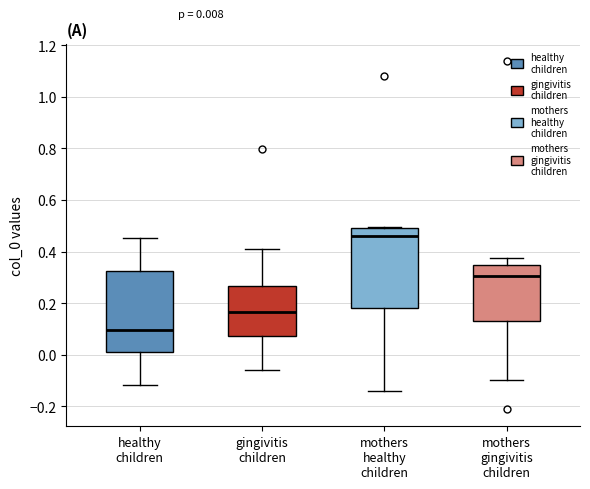

Which box's median line is the lowest?

healthy children